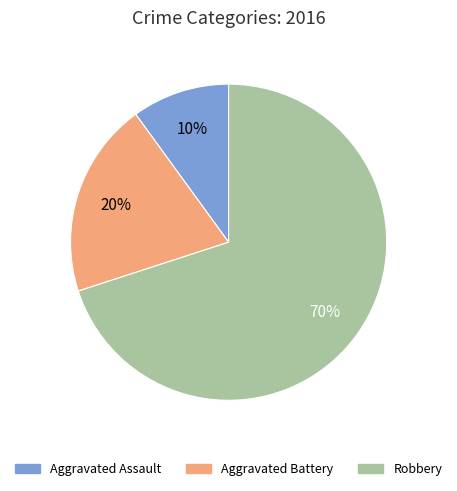

What is the ratio of the value at Robbery to the value at Aggravated Battery?

3.5